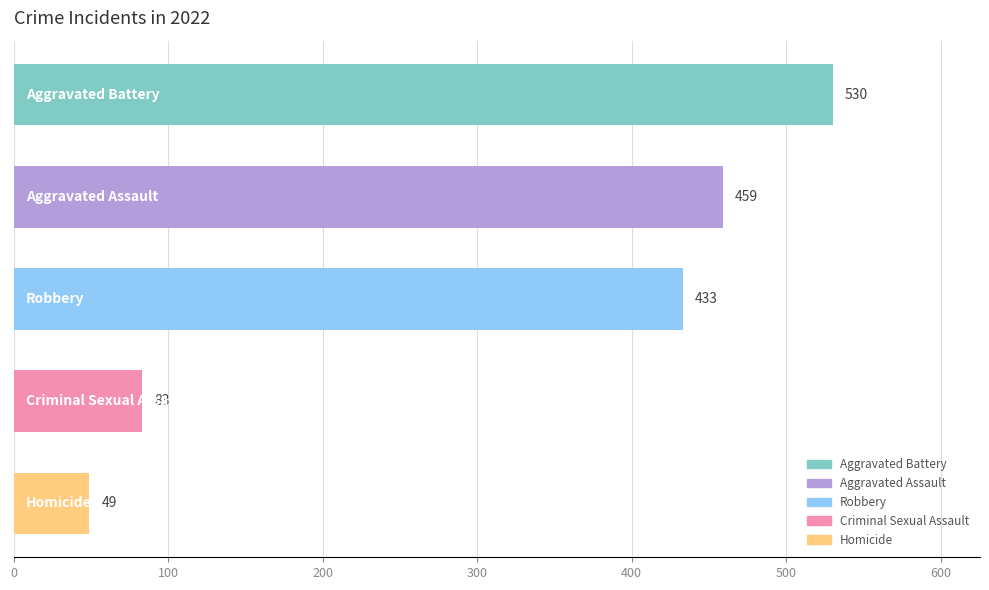

How many bars are there in total?

5